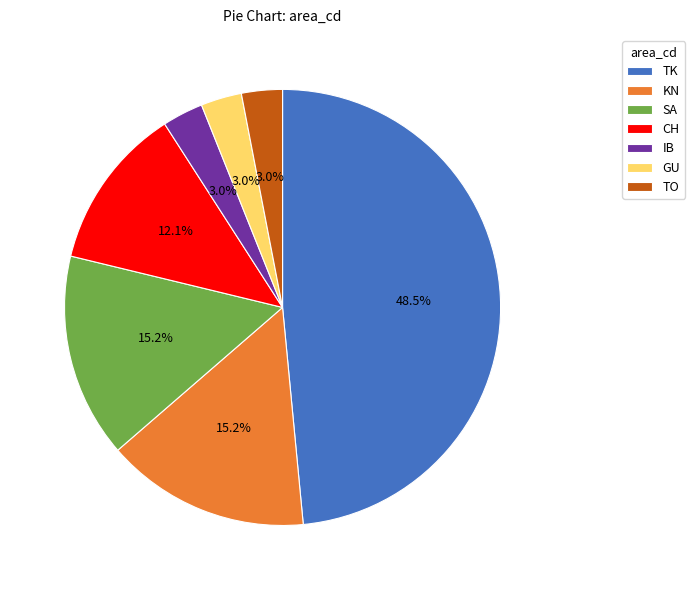

Which has a higher value, TK or GU?

TK